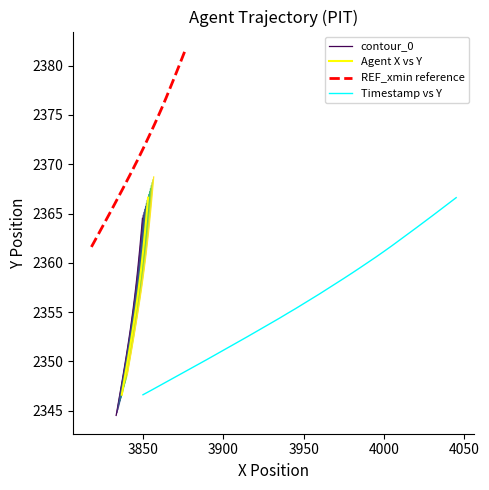

What is the sum of all contour_0 values?

94154.7